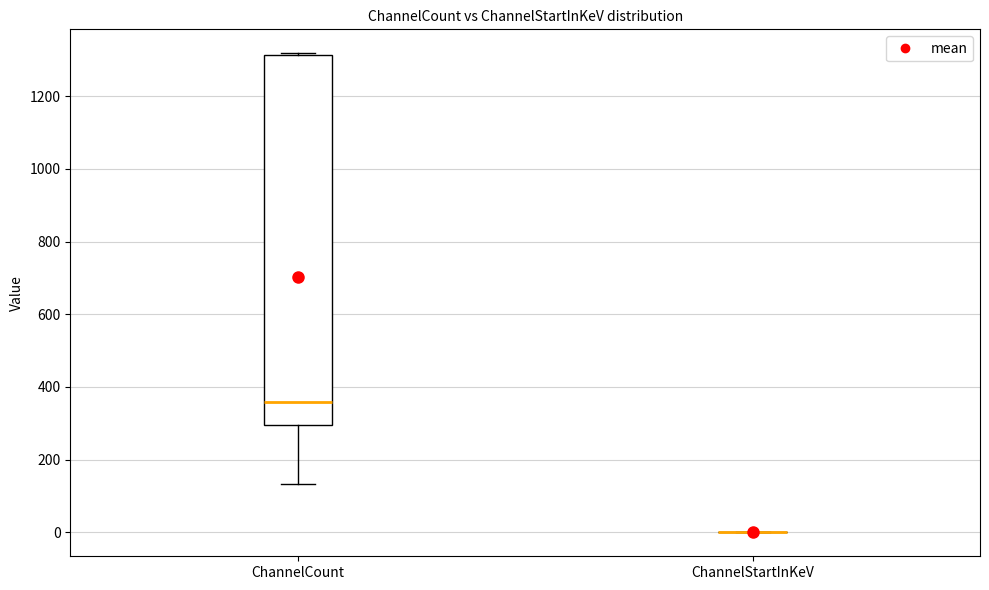

Reading left to right, transcribe this box plot: for each box, give where its median line is, the range the box spans, and where its two whiskers end, as read against the y-axis. The values are not printed on the chart, so give them approximately, as read against the axis.

ChannelCount: median 360, box 300 to 1320, whiskers 140 to 1320
ChannelStartInKeV: box collapsed to a line at 0, whiskers 0 to 0